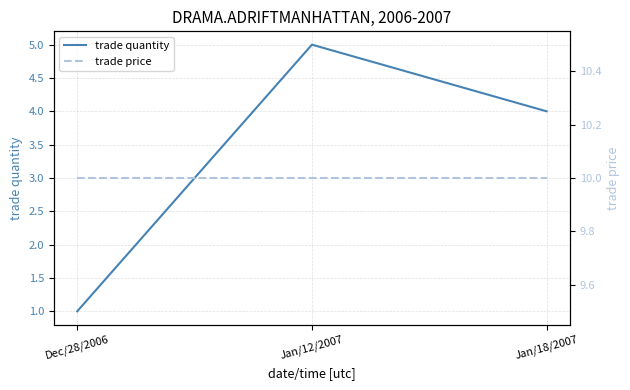

Which series has the largest range (max minus min)?

trade quantity